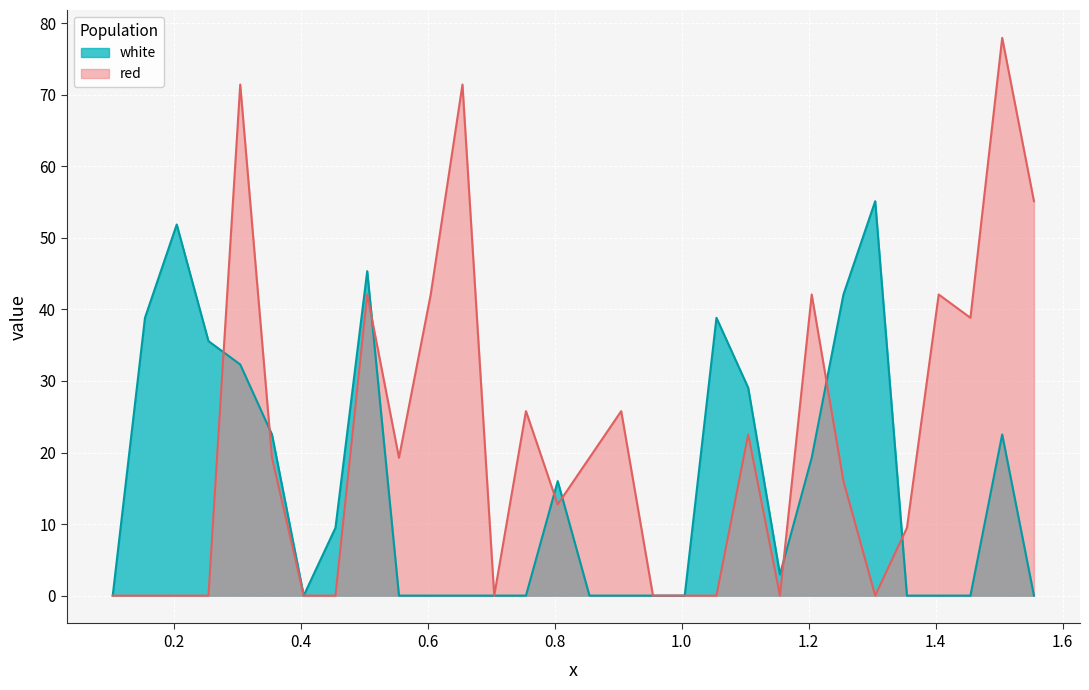

List the series in order of their peak value, highest first.

red, white